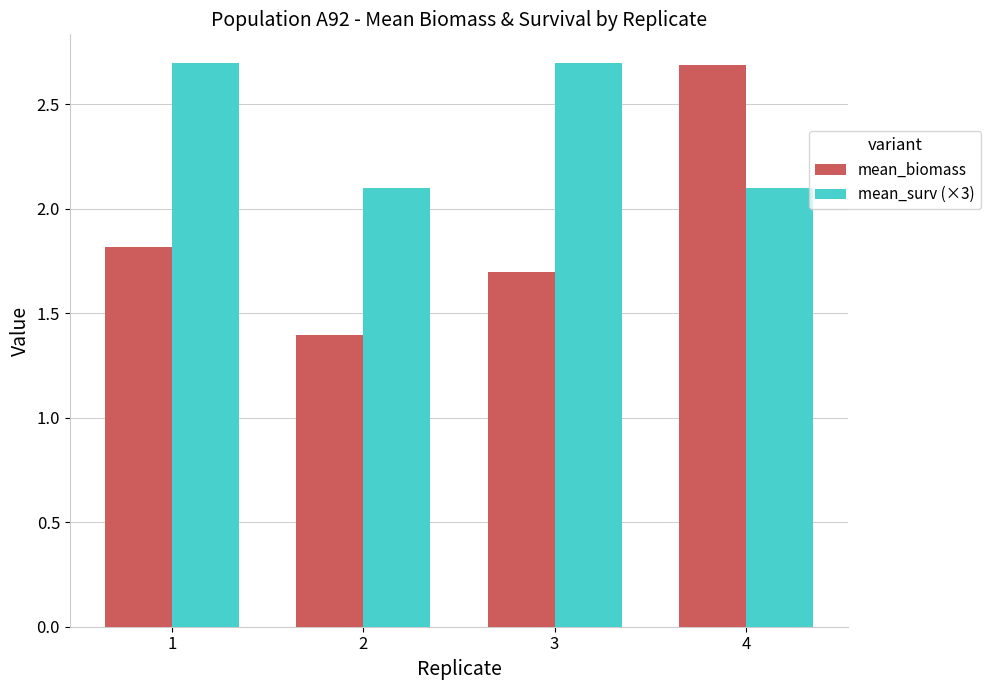

What is the difference between the highest and lowest values at 2?

0.7